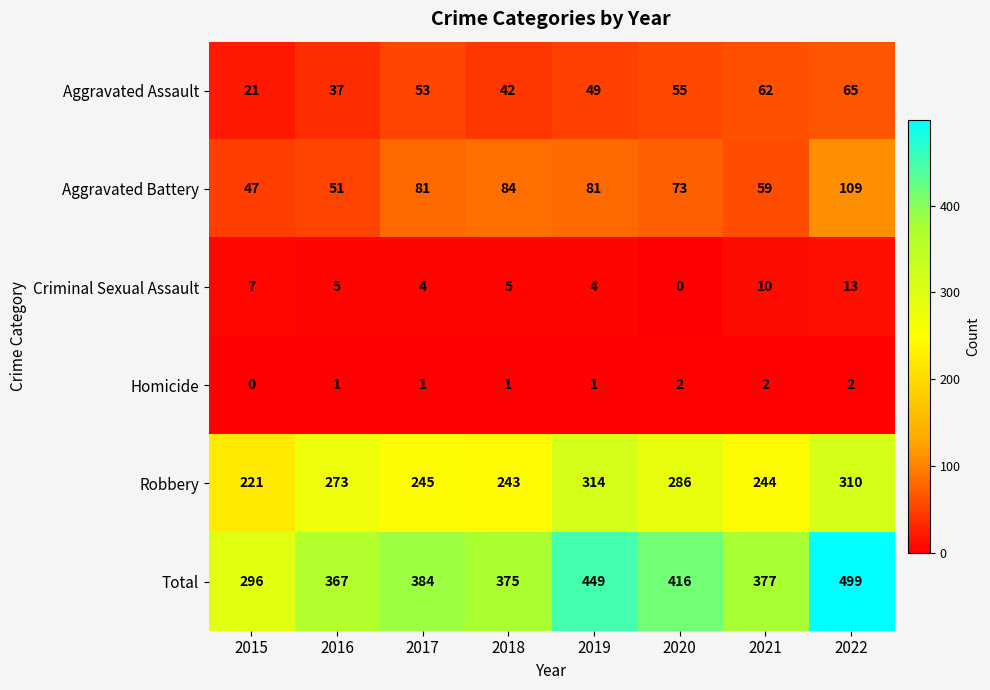

True or false: Homicide has a value of 2 at 2020.

True